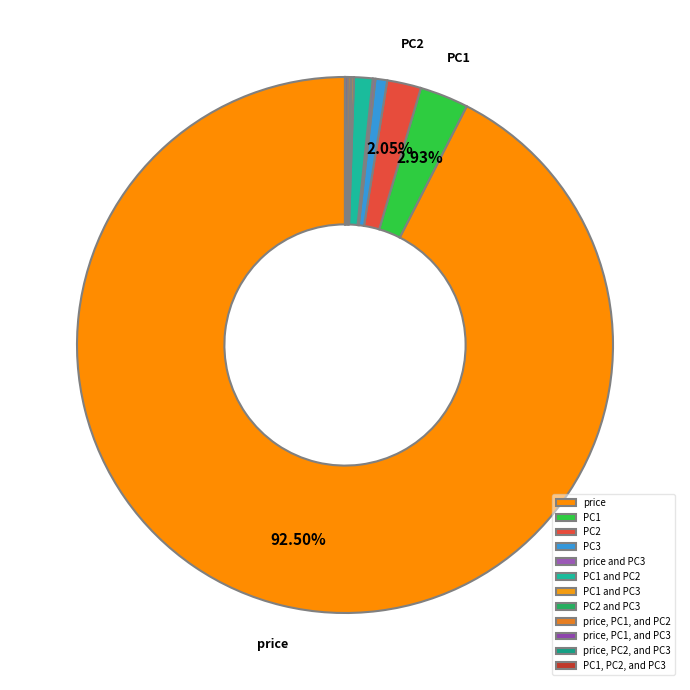

Count the number of slices in the pie.

12